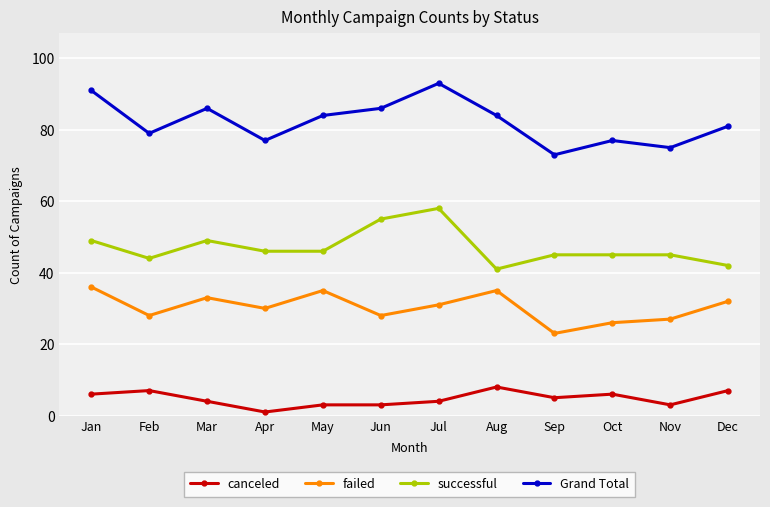

What is the sum of the failed values at Feb and Nov?

55